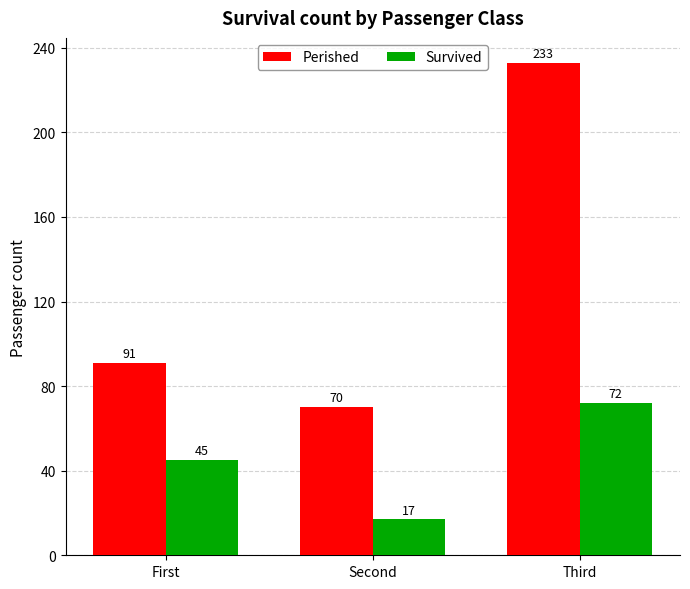

How many bars are there in each group?

2